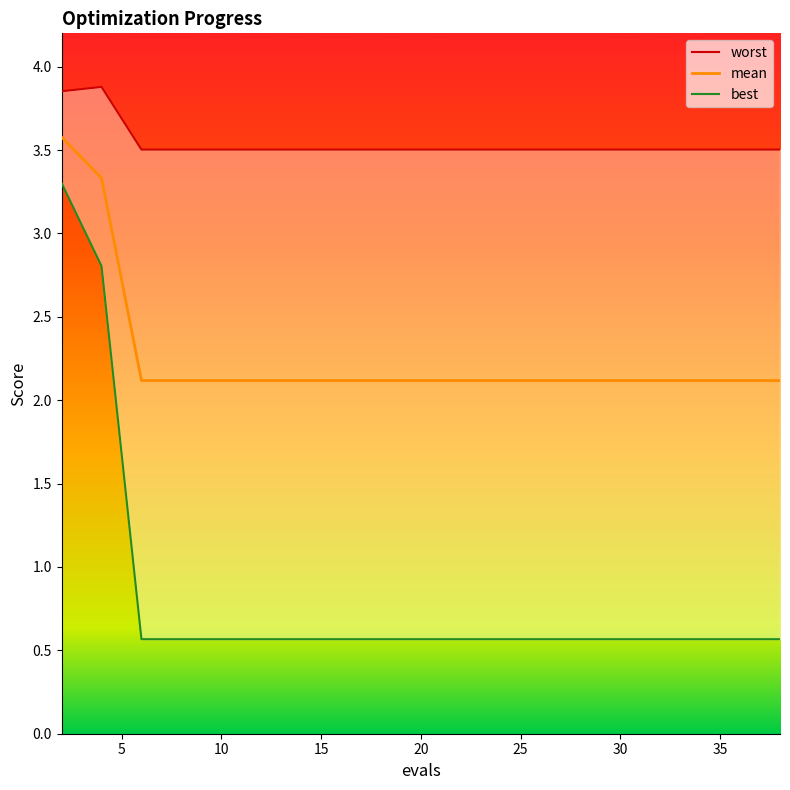

What is the highest value of the mean series?

3.6